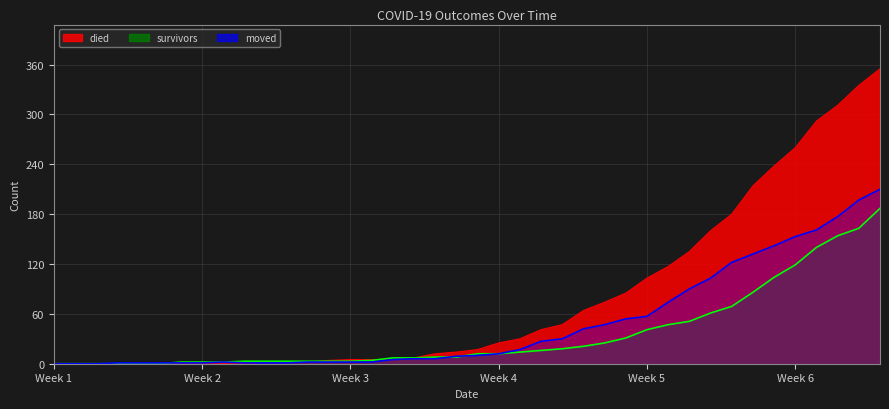

What is the maximum value for moved?

210